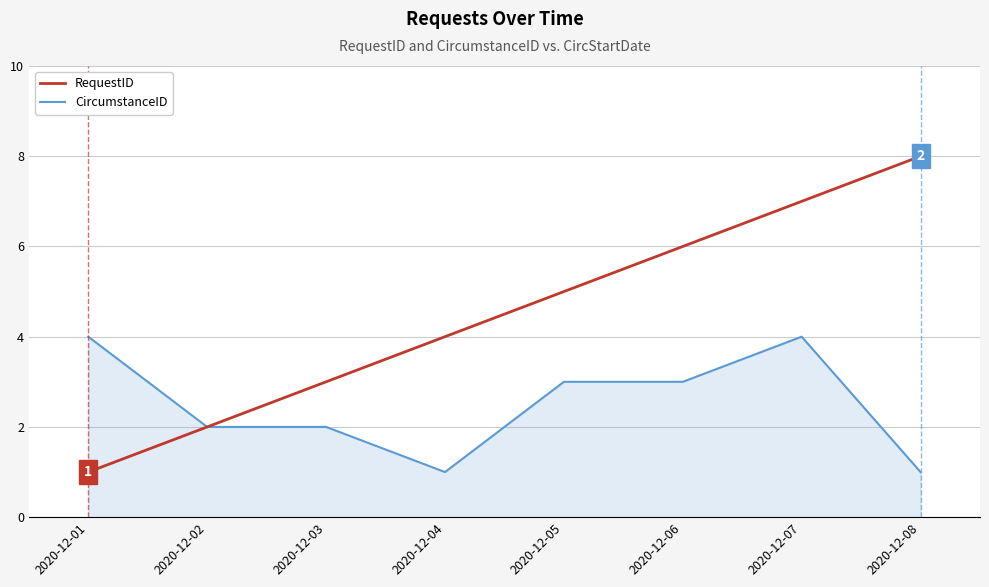

At which label does CircumstanceID first exceed 3?

2020-12-01